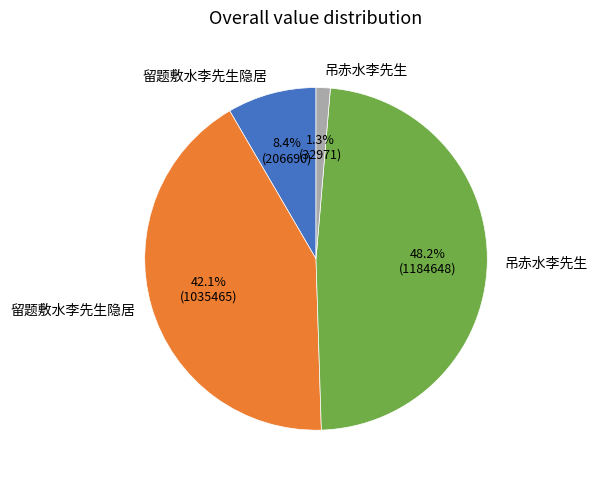

Count the number of slices in the pie.

4